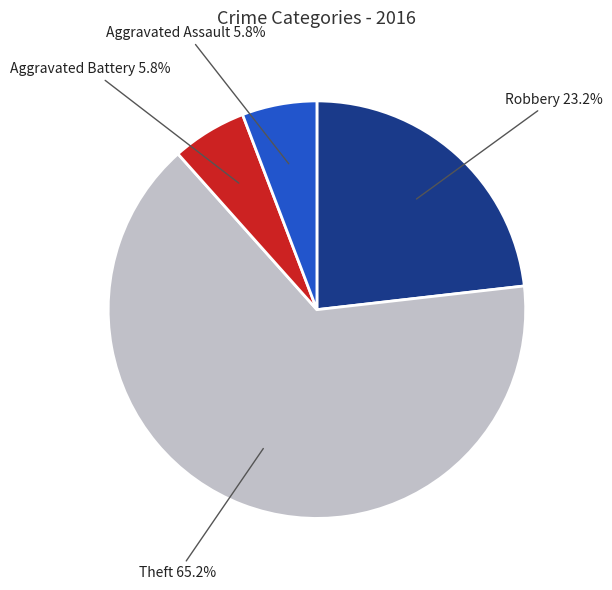

To the nearest percent, what portion does Aggravated Battery represent?

6%